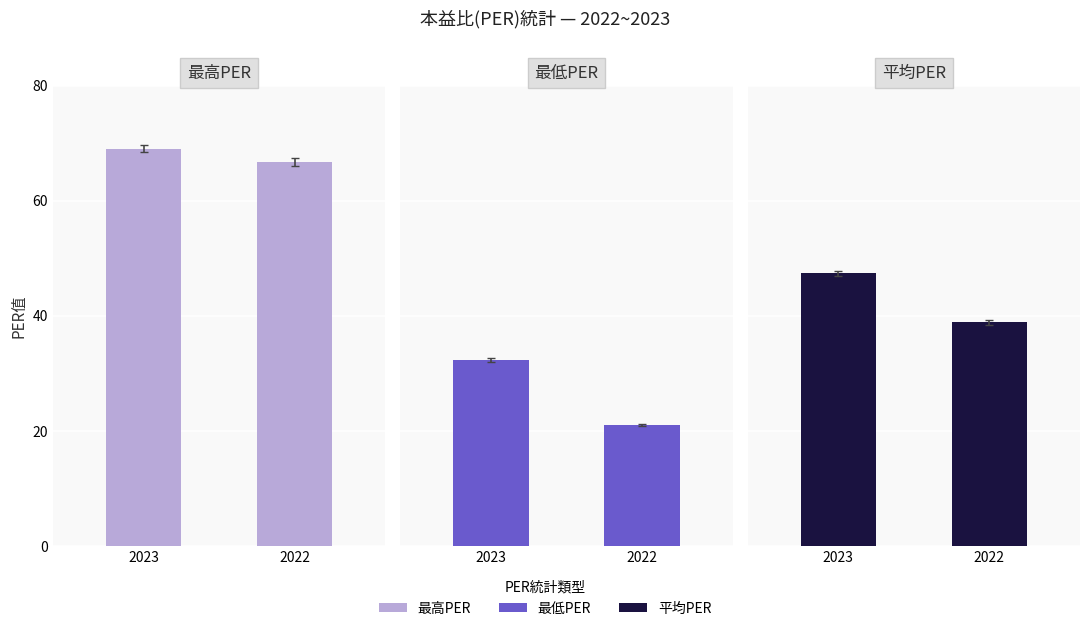

What is the value of the 最高PER bar at the 2nd from the left?

66.8